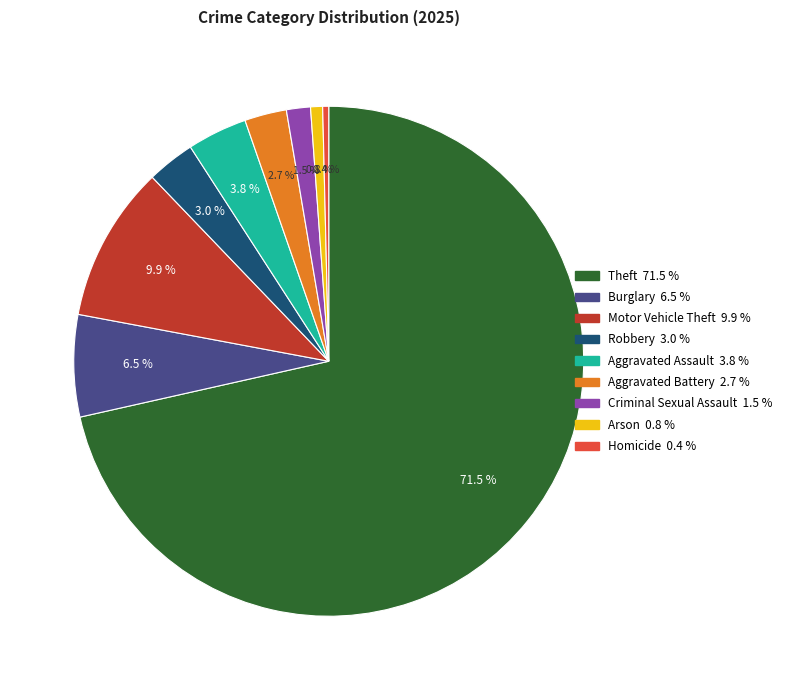

What is the ratio of the value at Burglary to the value at Aggravated Battery?

2.4